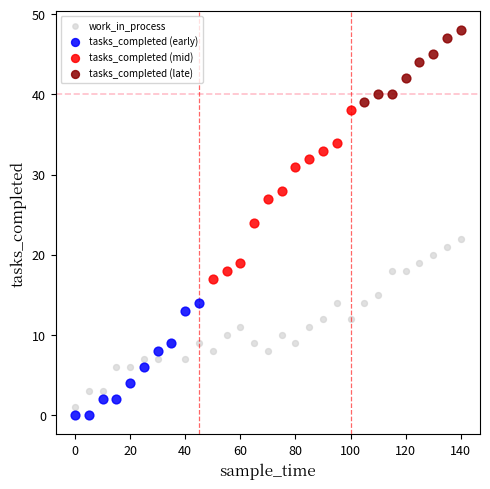

Which series contains the highest Y value?

tasks_completed (late)